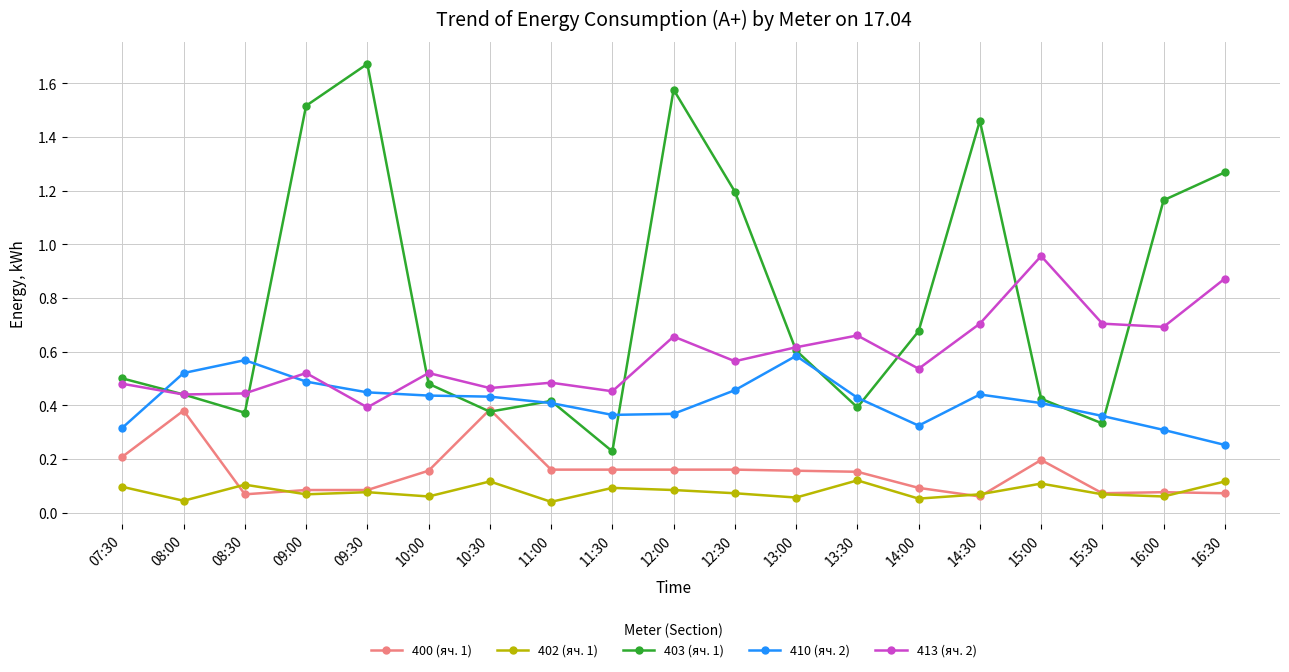

Rank the series by their maximum value, from highest to lowest.

403 (яч. 1), 413 (яч. 2), 410 (яч. 2), 400 (яч. 1), 402 (яч. 1)